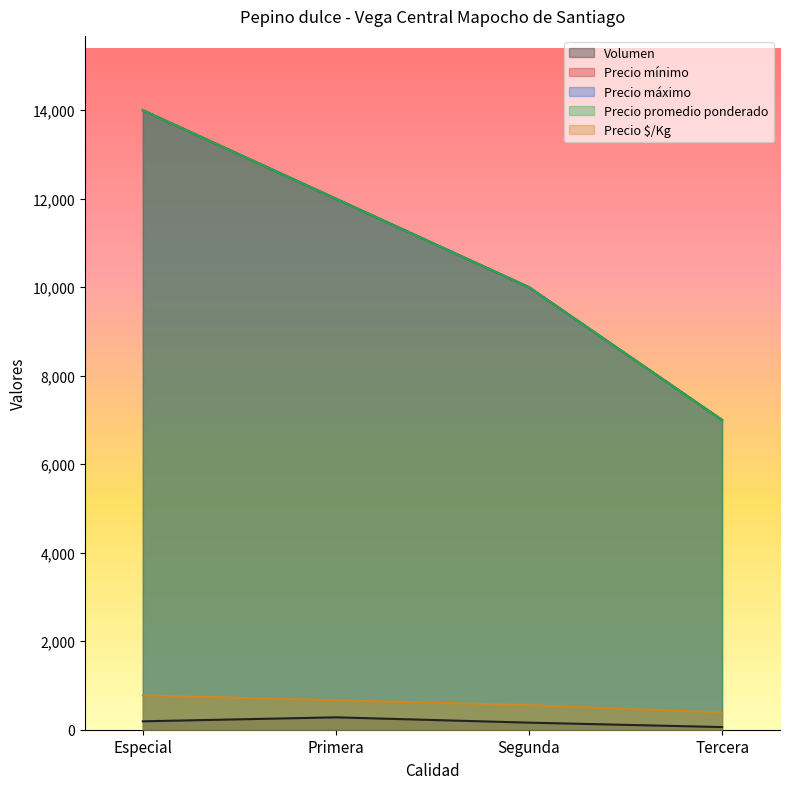

Which has a higher value, Especial or Segunda?

Especial